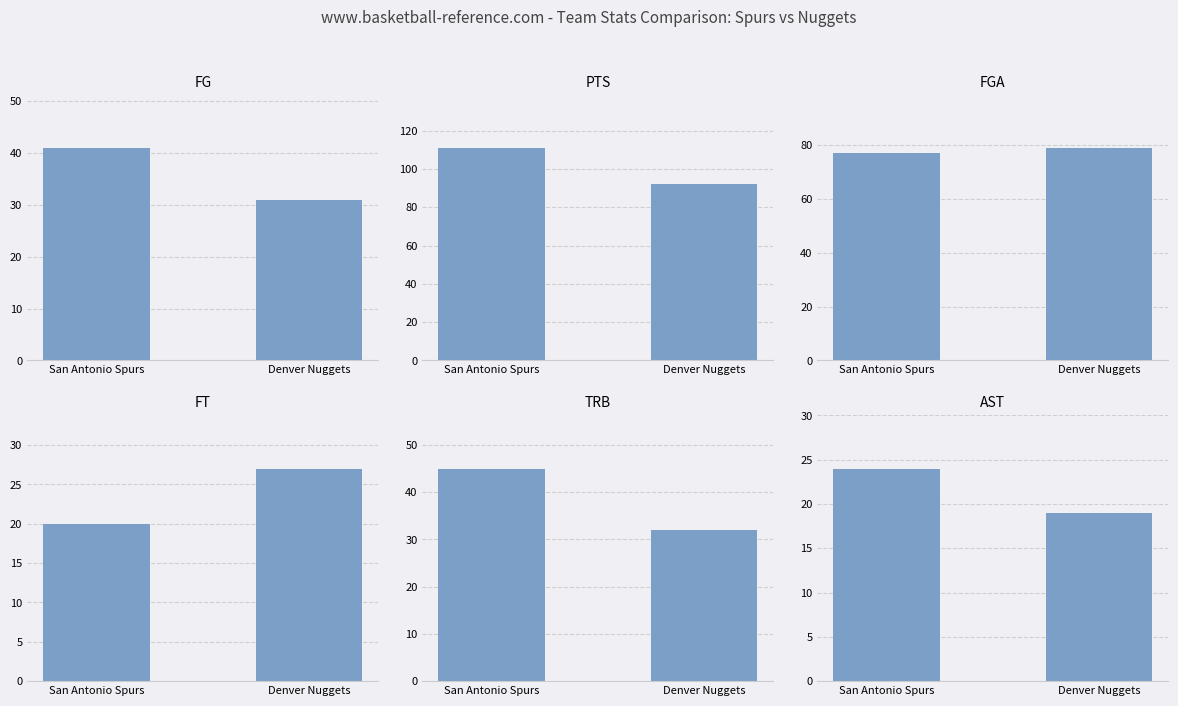

What is the highest value of the FGA series?

79